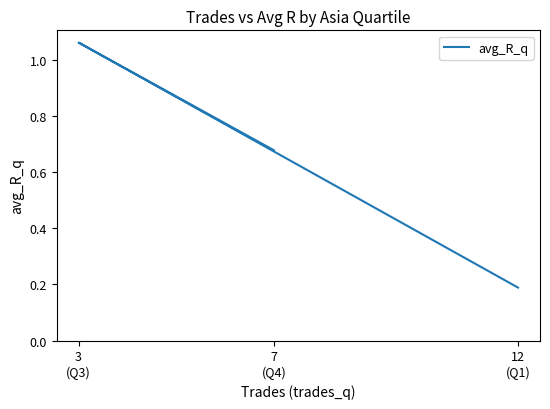

Is it true that the value at 12
(Q1) is 0.1?

False